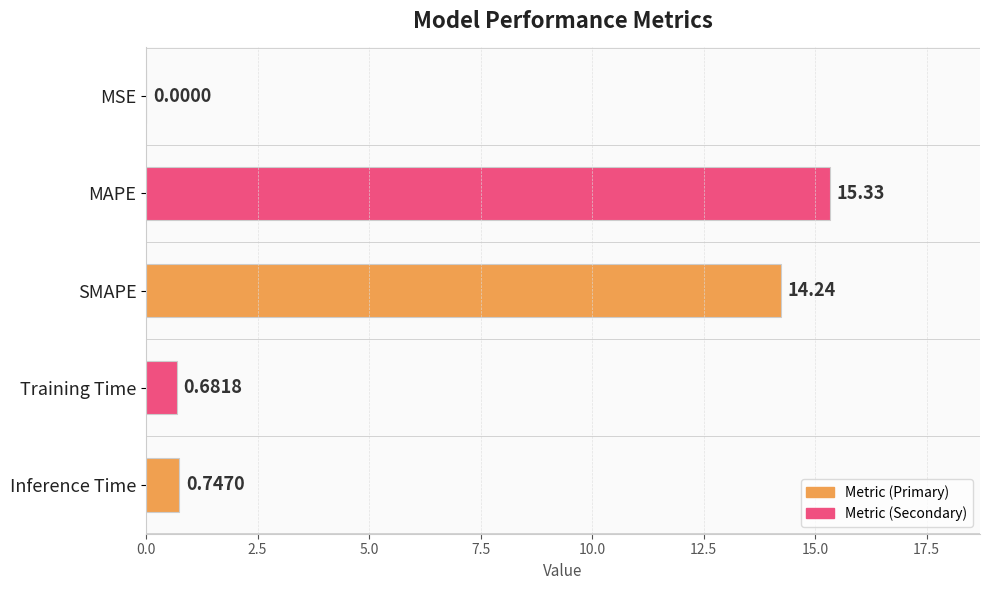

Which category has the highest value across all series?

MAPE